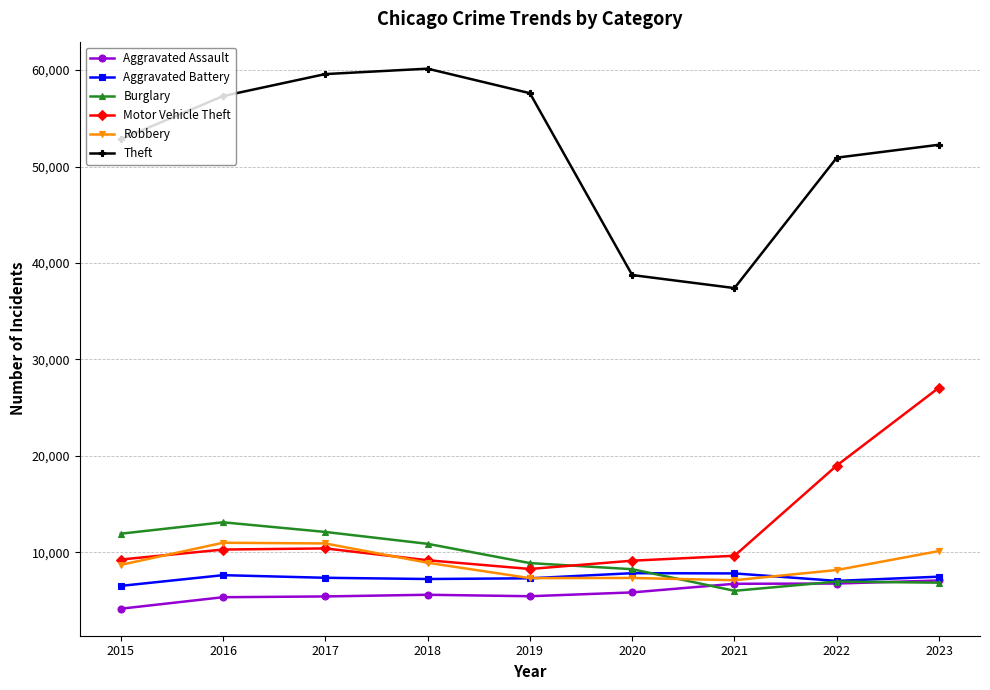

What is the total value across all series at 2023?

110904